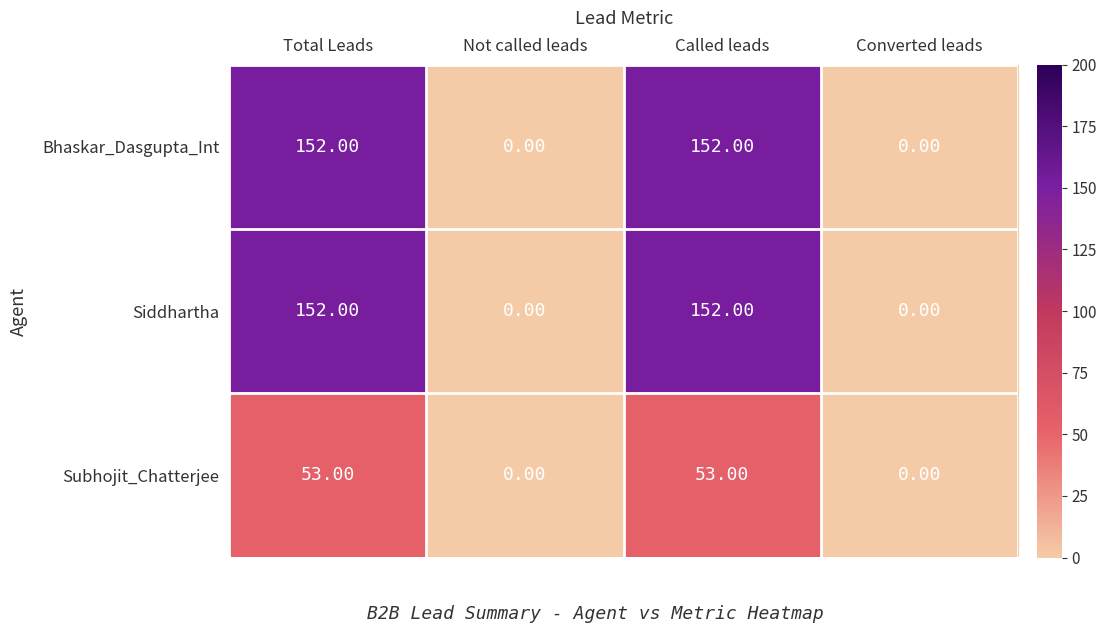

Is the value of Bhaskar_Dasgupta_Int at Total Leads greater than the value of Subhojit_Chatterjee at Not called leads?

Yes